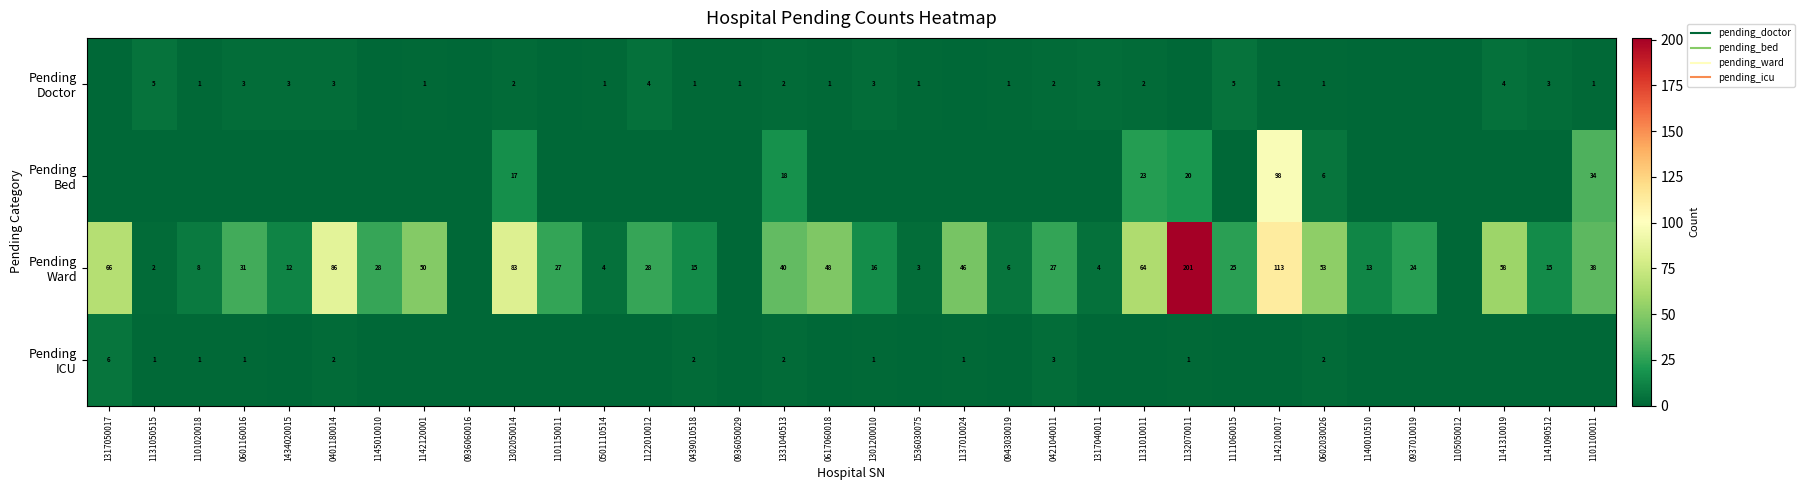

Which series has the largest total across all categories?

Pending Ward